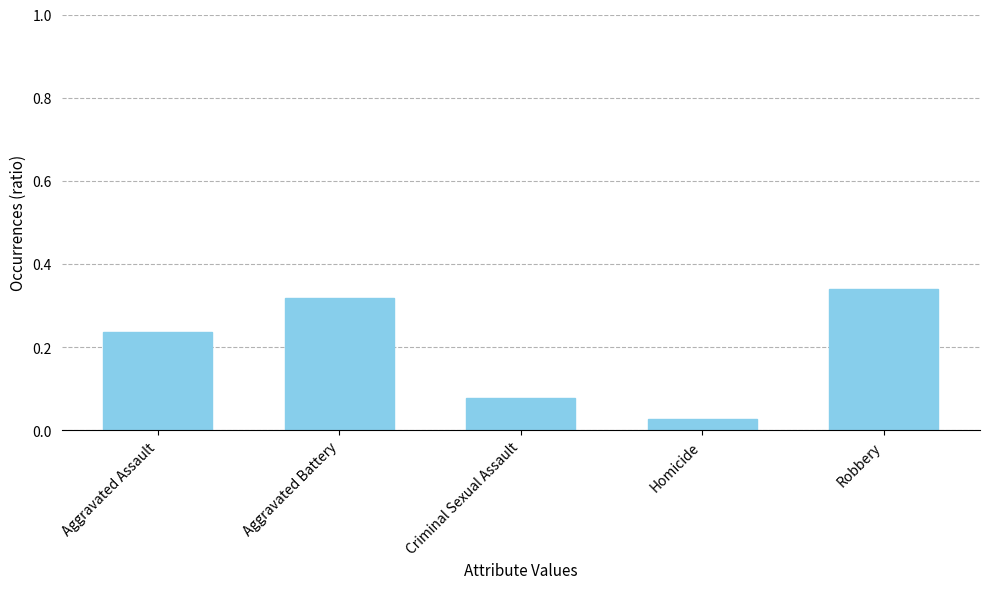

What is the sum of the values at Aggravated Battery and Criminal Sexual Assault?

0.4